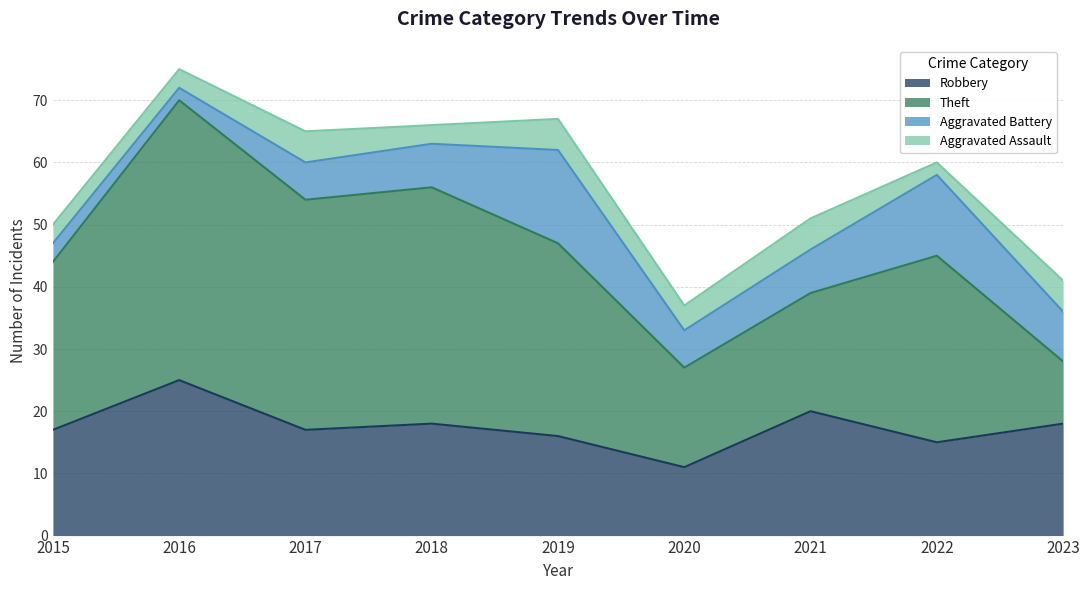

Reading left to right, extract all data points from this chart.

Robbery: 17	25	17	18	16	11	20	15	18
Theft: 27	45	37	38	31	16	19	30	10
Aggravated Battery: 3	2	6	7	15	6	7	13	8
Aggravated Assault: 3	3	5	3	5	4	5	2	5